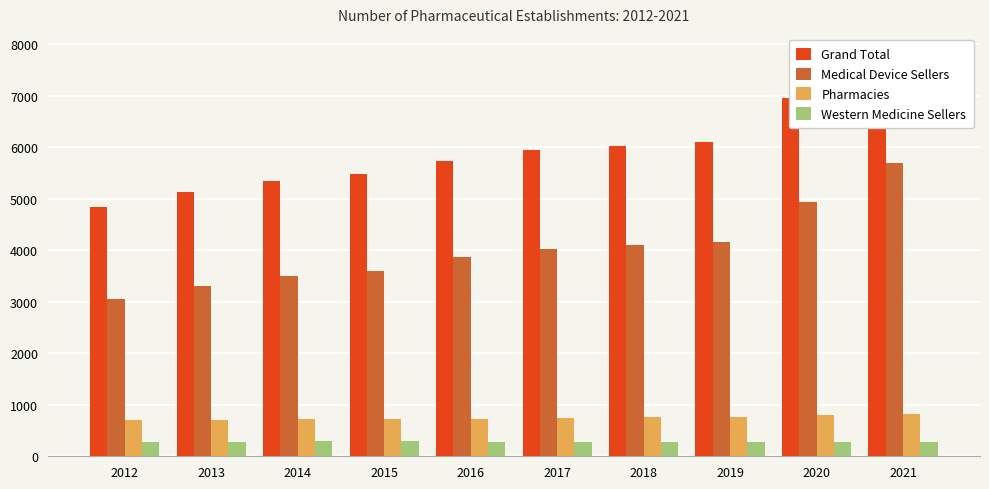

True or false: Medical Device Sellers has a value of 1607 at 2019.

False